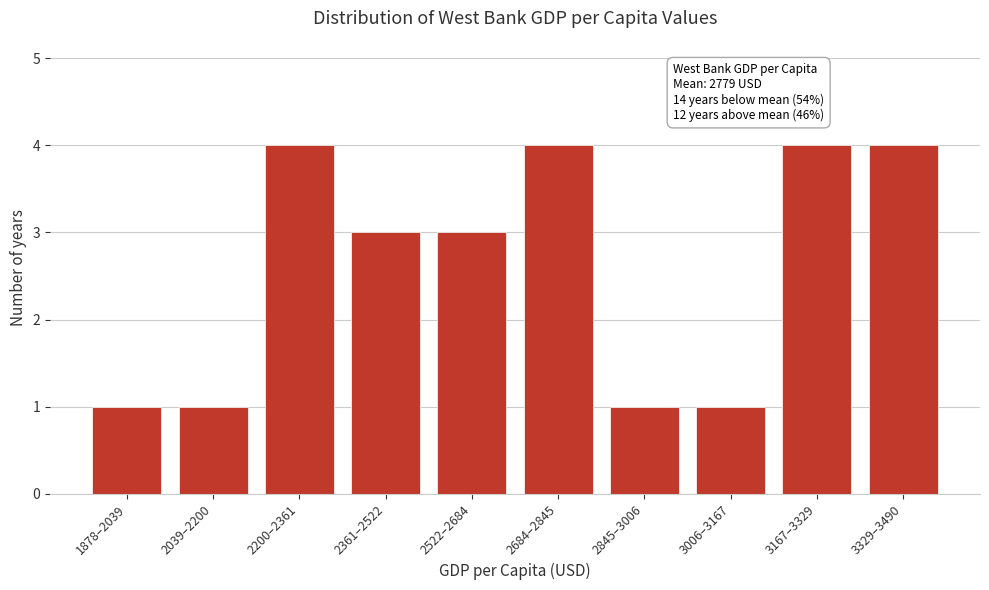

Reading right to left, transcribe all the data shown in this chart.

3329–3490=4	3167–3329=4	3006–3167=1	2845–3006=1	2684–2845=4	2522–2684=3	2361–2522=3	2200–2361=4	2039–2200=1	1878–2039=1